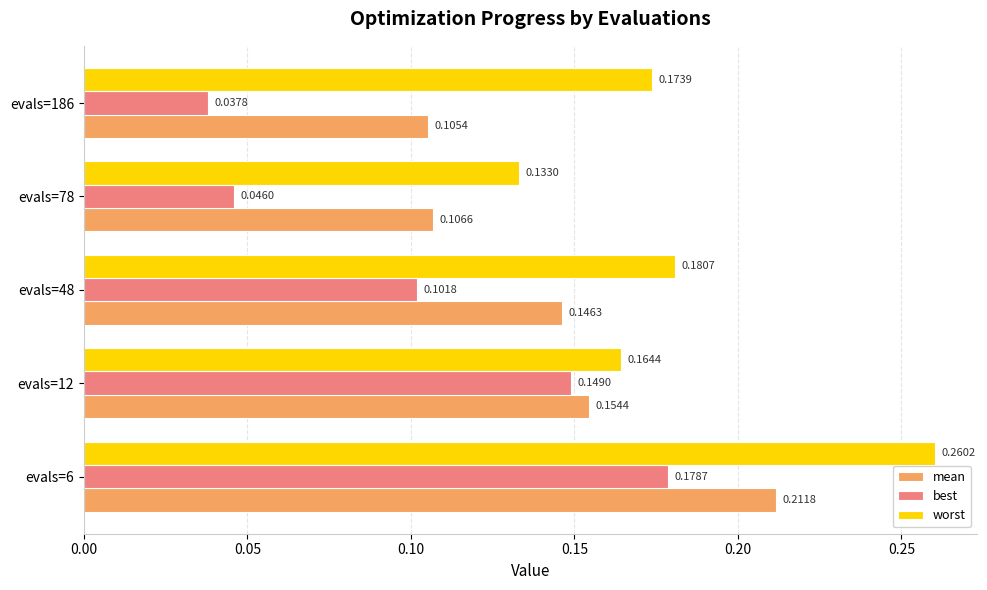

What are all the series names shown in the legend?

mean, best, worst